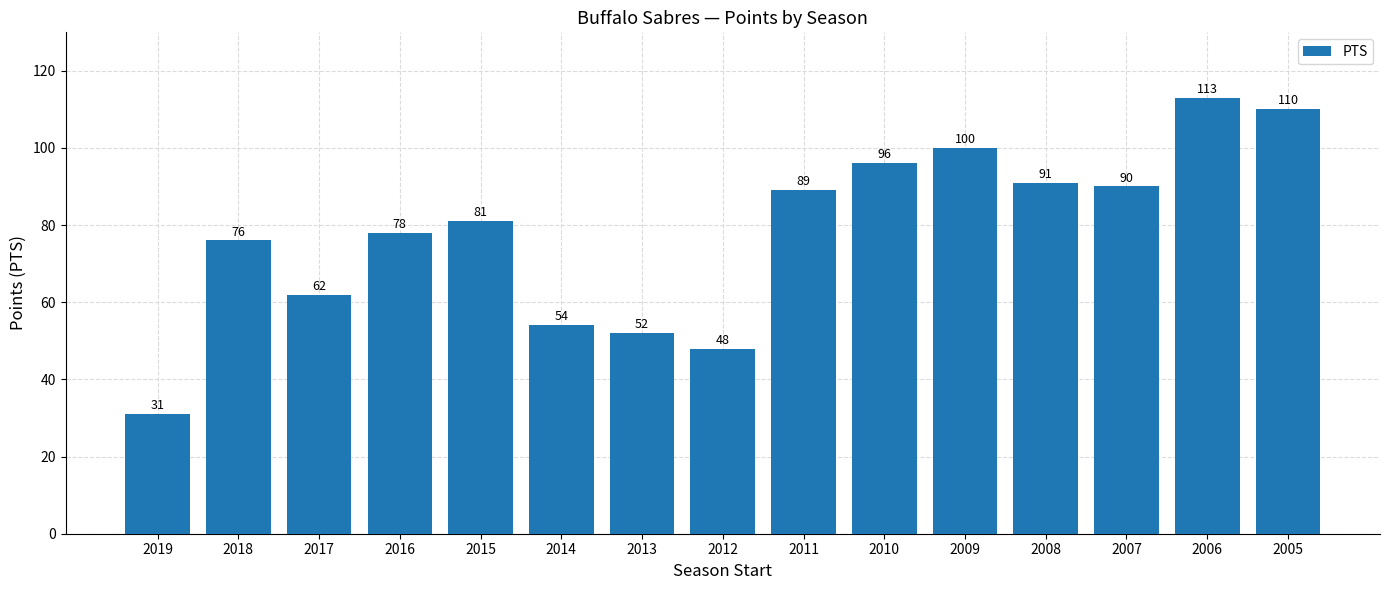

Between 2018 and 2009, which is larger?

2009